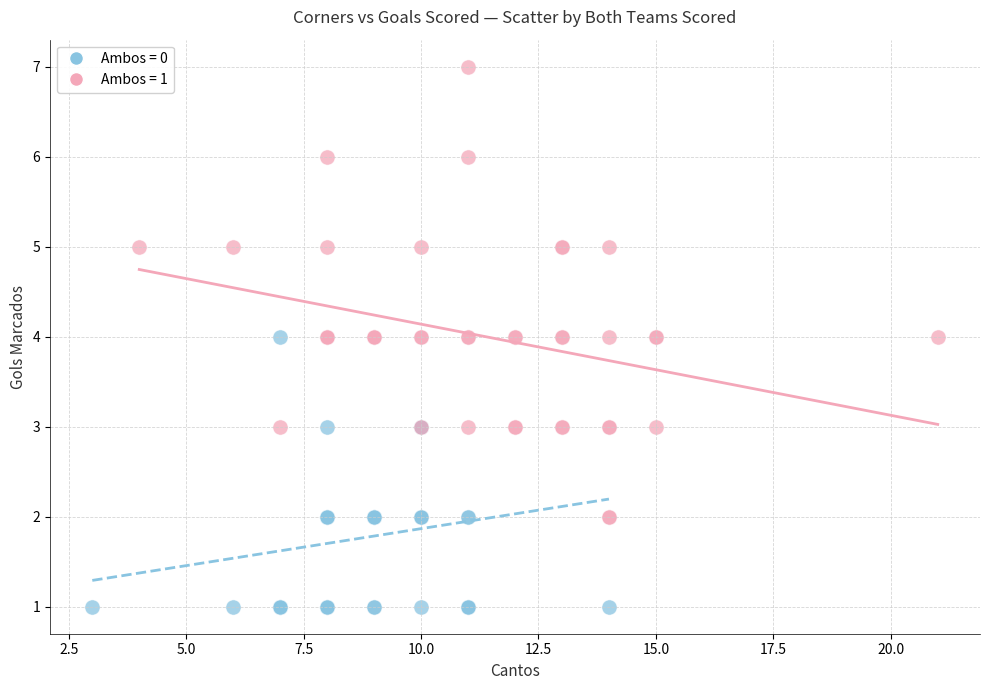

Which series reaches the minimum Y coordinate?

Ambos = 0